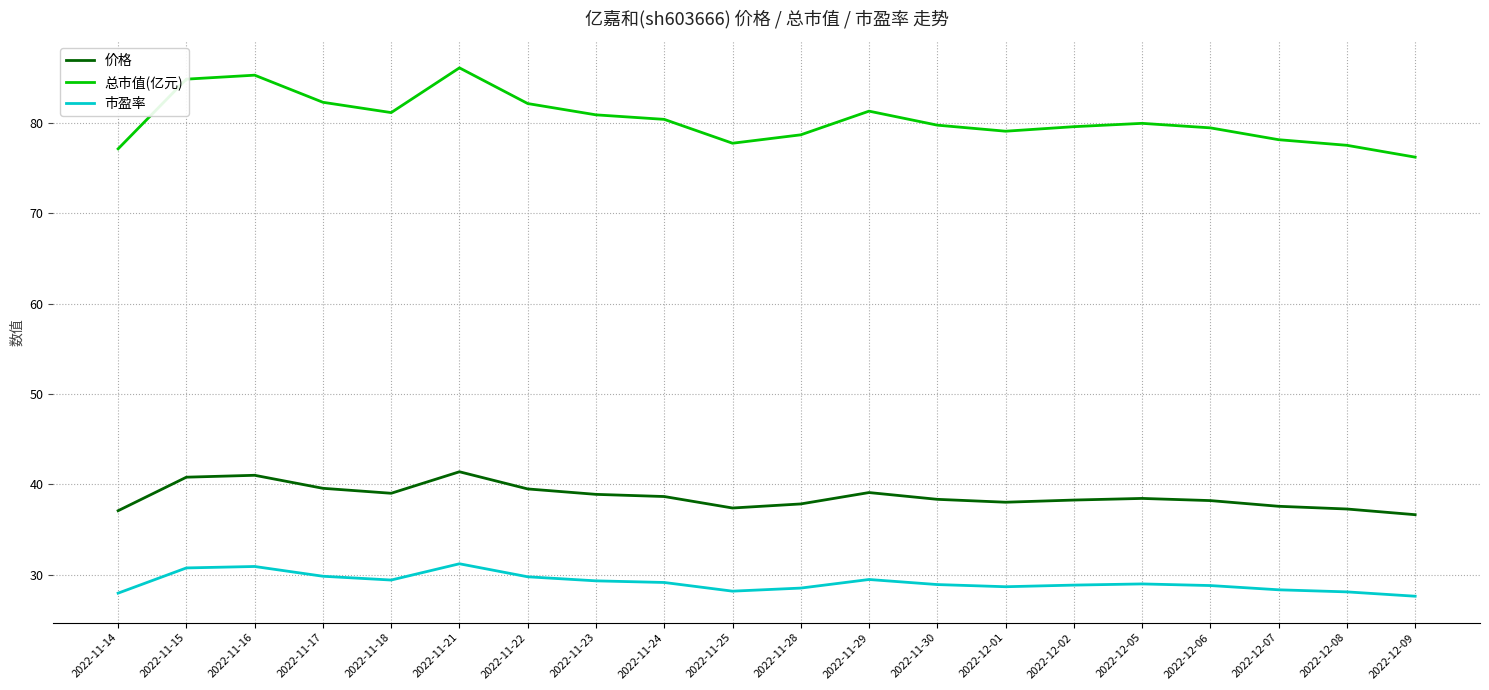

What is the average value of the 市盈率 series?

29.1